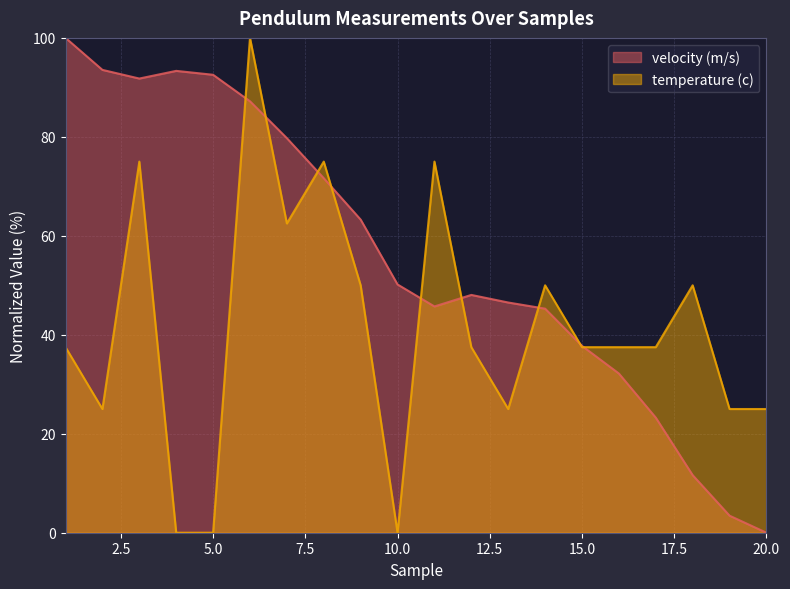

Reading left to right, list all the values displayed in this chart.

velocity (m/s): 1=100.0	2=93.5	3=91.8	4=93.3	5=92.5	6=87.2	7=79.7	8=71.6	9=63.3	10=50.2	11=45.7	12=48.1	13=46.5	14=45.3	15=37.8	16=32.2	17=23.3	18=11.6	19=3.4	20=0.0
temperature (c): 1=37.5	2=25.0	3=75.0	4=0.0	5=0.0	6=100.0	7=62.5	8=75.0	9=50.0	10=0.0	11=75.0	12=37.5	13=25.0	14=50.0	15=37.5	16=37.5	17=37.5	18=50.0	19=25.0	20=25.0